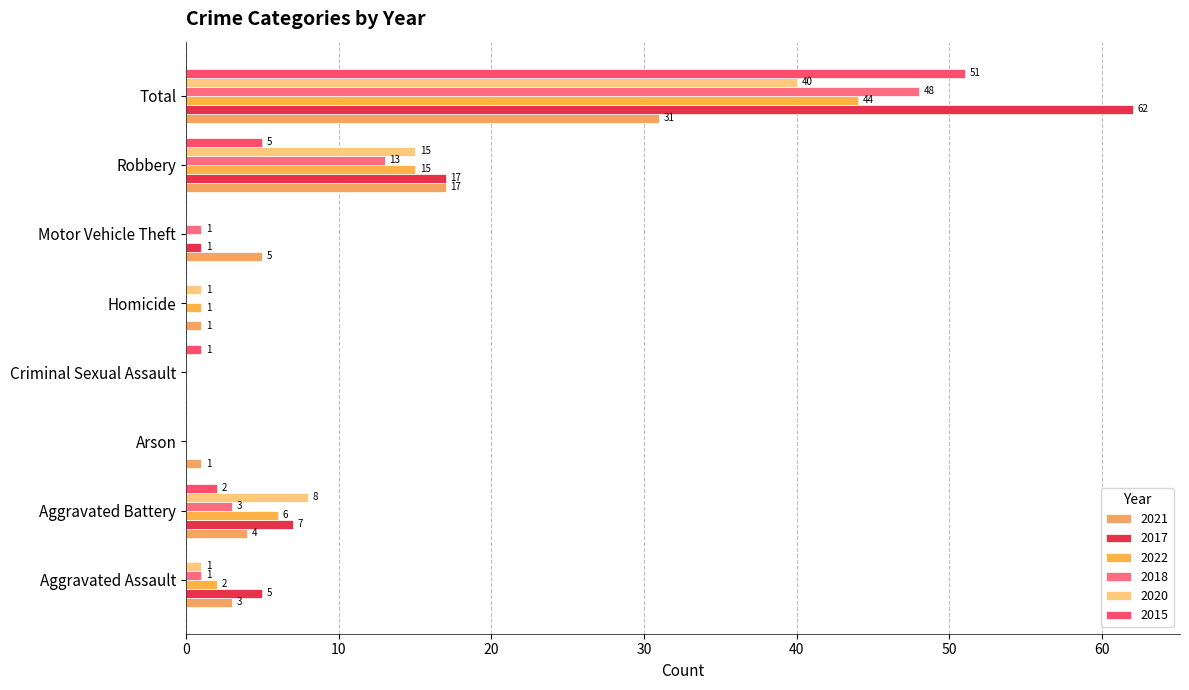

True or false: 2020 has a value of -25 at Arson.

False